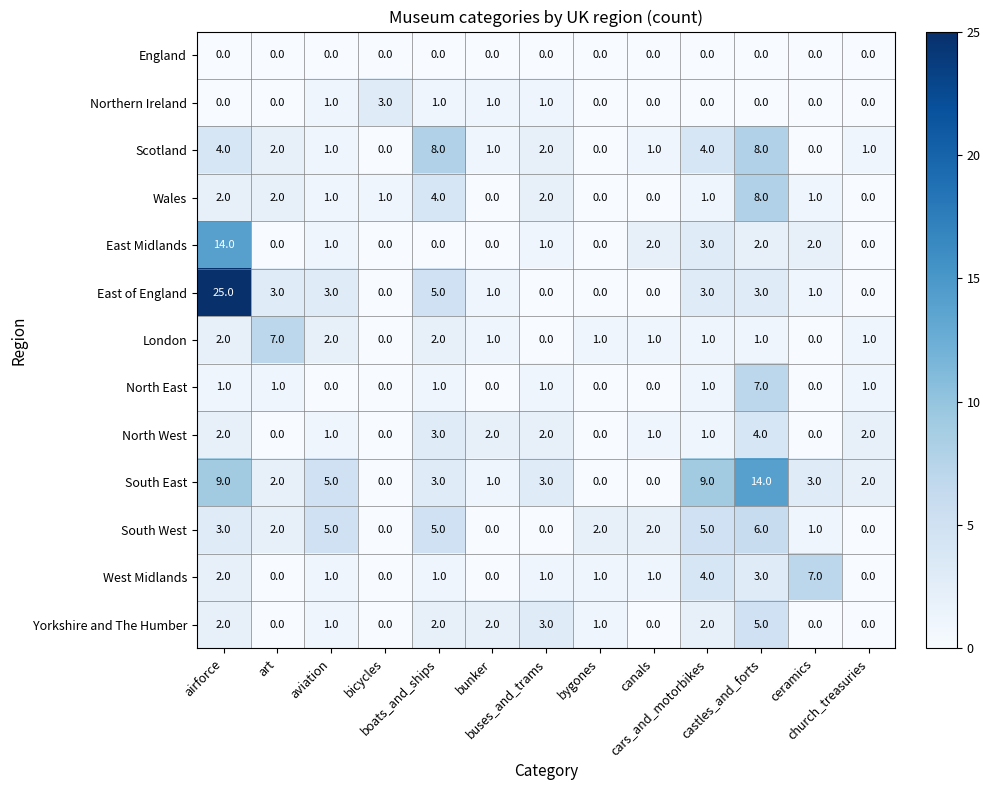

How many data points does each series have?

13